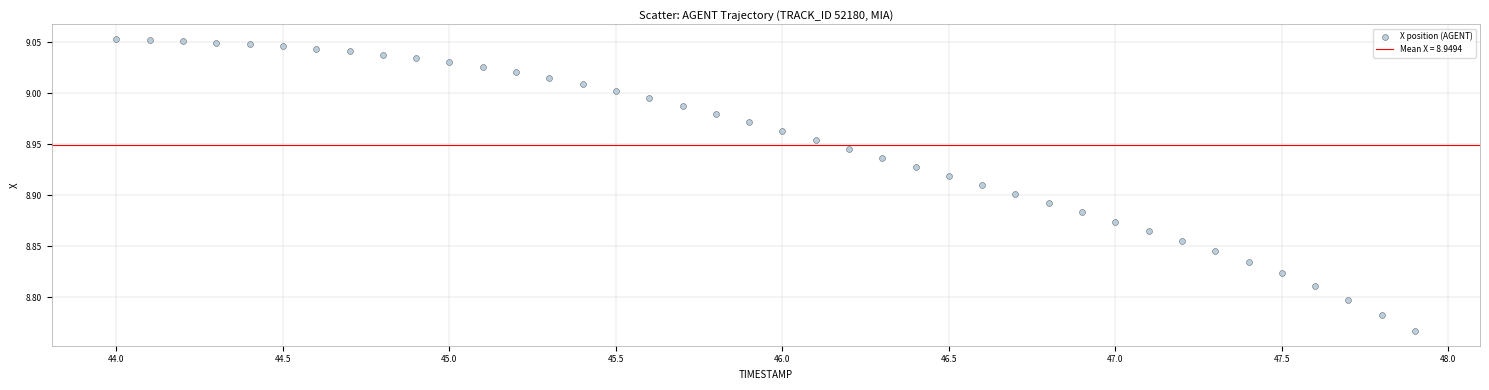

What is the range of Y values (max minus min)?

0.3